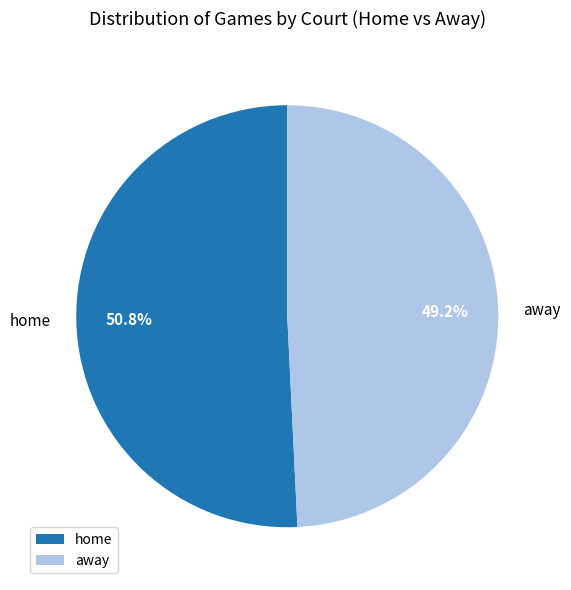

Which slice represents more than half of the pie?

home